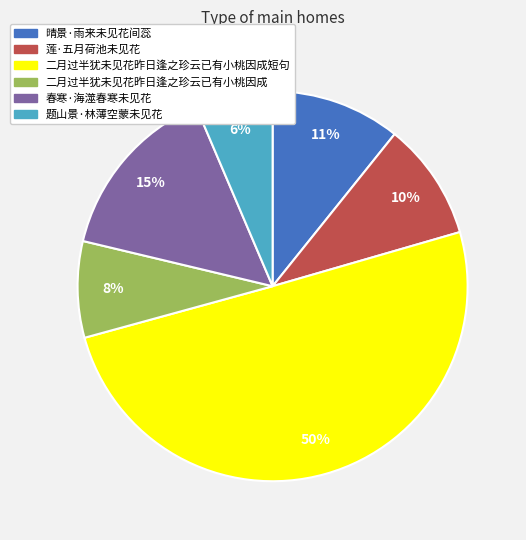

To the nearest percent, what is the difference between the largest and smallest slice percentages?

44%